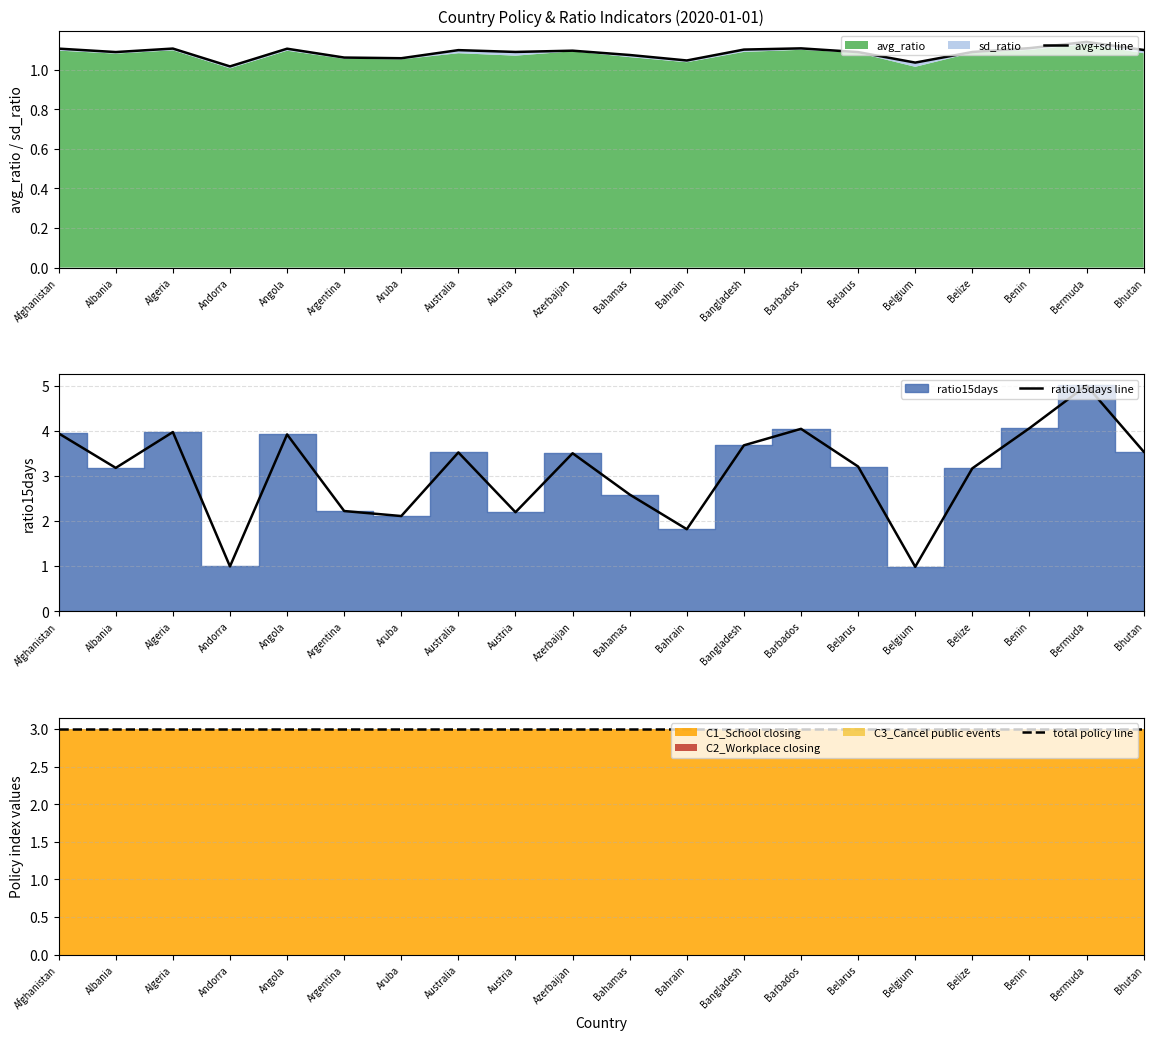

At which category does the chart reach its minimum across all series?

Belgium